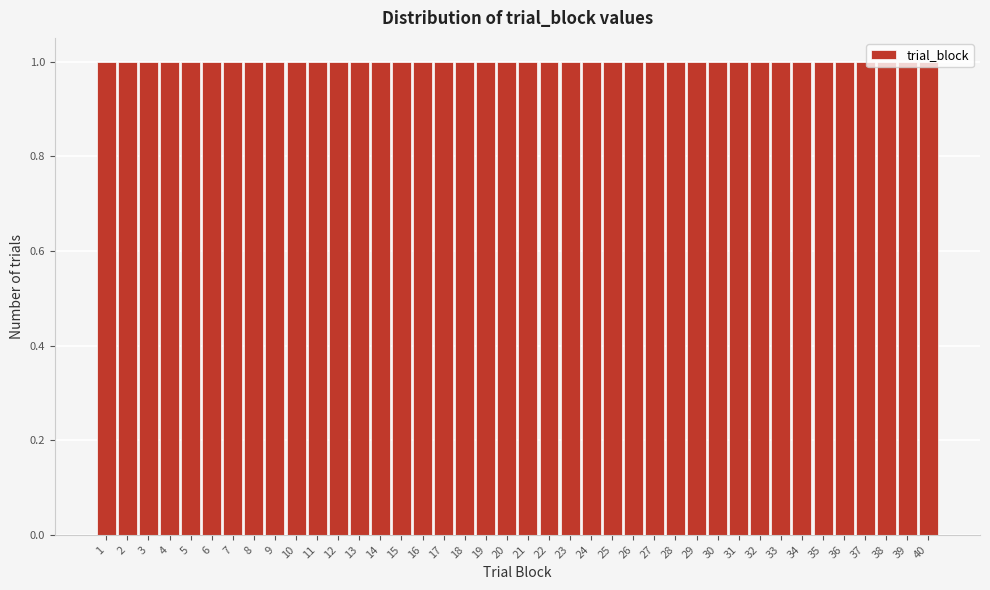

What is the height of the bar covering 14.5 to 15.5 on the x-axis? The values are not printed on the chart, so give them approximately, as read against the axis.

1